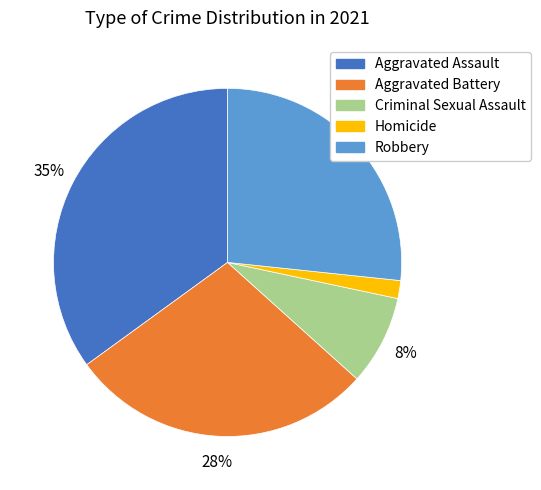

Which has a higher value, Aggravated Assault or Homicide?

Aggravated Assault